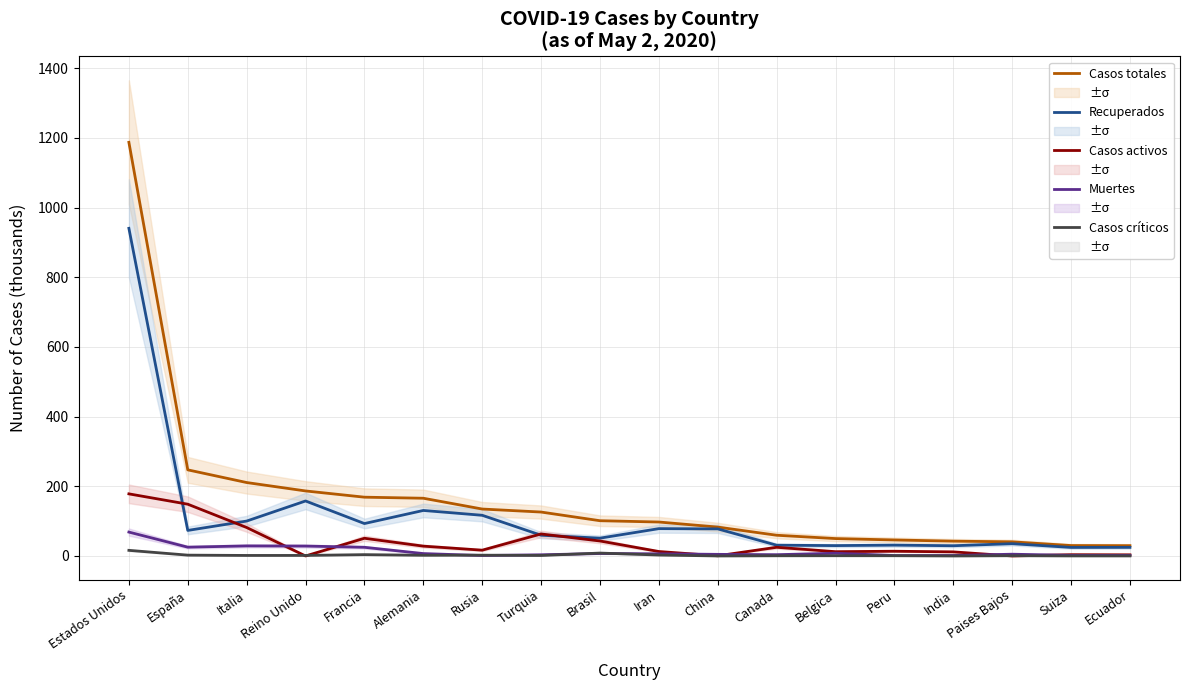

At Belgica, list the series in order from largest to smallest.

Casos totales, Recuperados, Casos activos, Muertes, Casos críticos